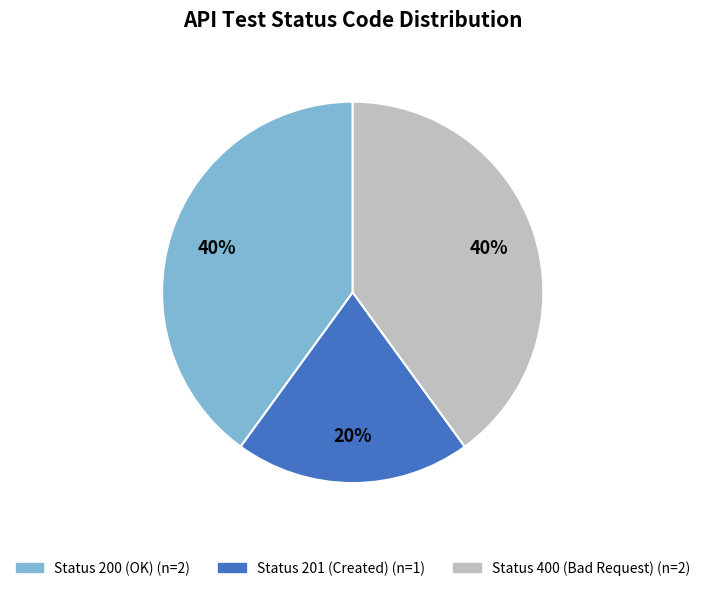

How many segments does this pie chart have?

3